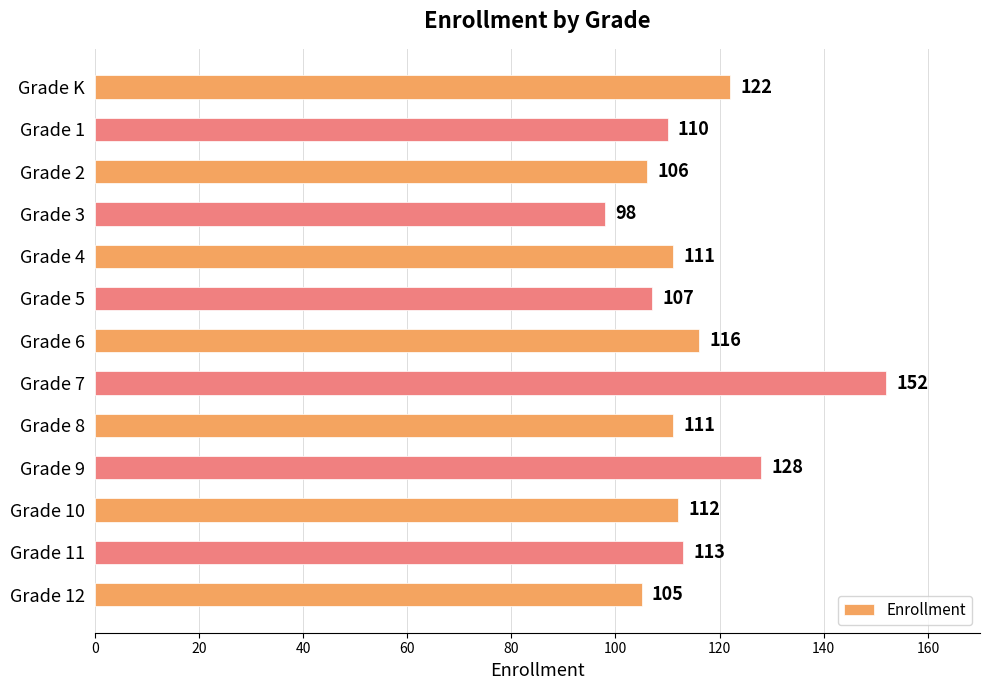

What position from the top is Grade 10?

11